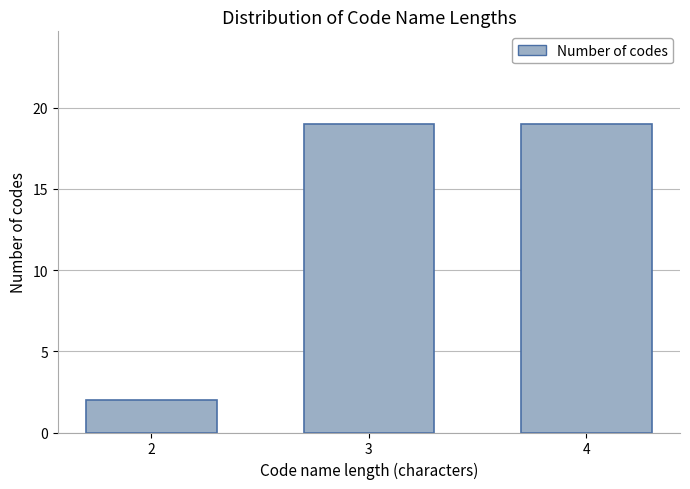

Reading right to left, extract all data points from this chart.

19	19	2